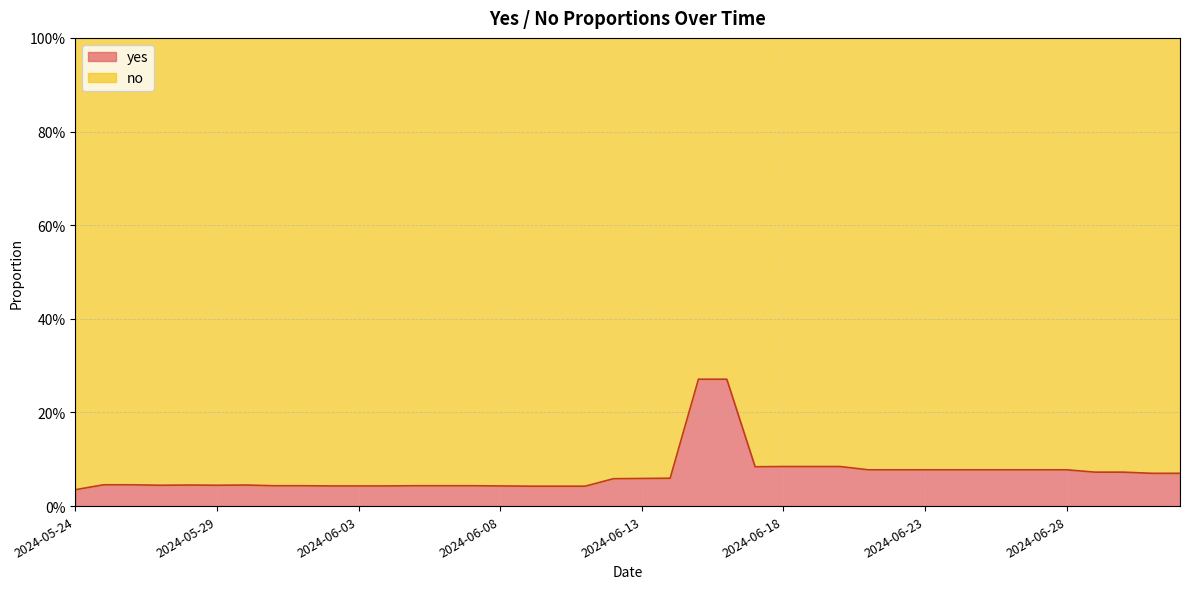

Which category has the lowest value across all series?

2024-05-24